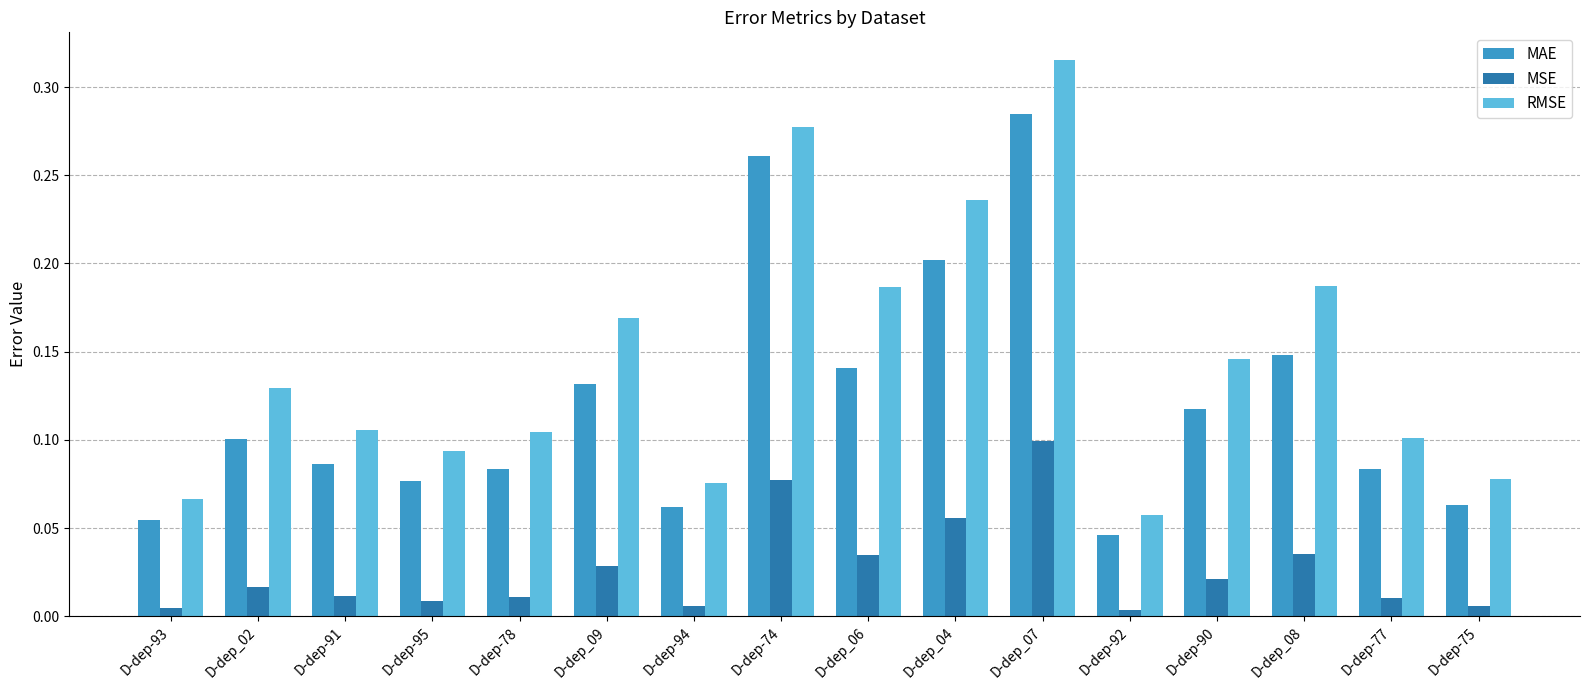

Is it true that RMSE equals 0.1 at D-dep-91?

True